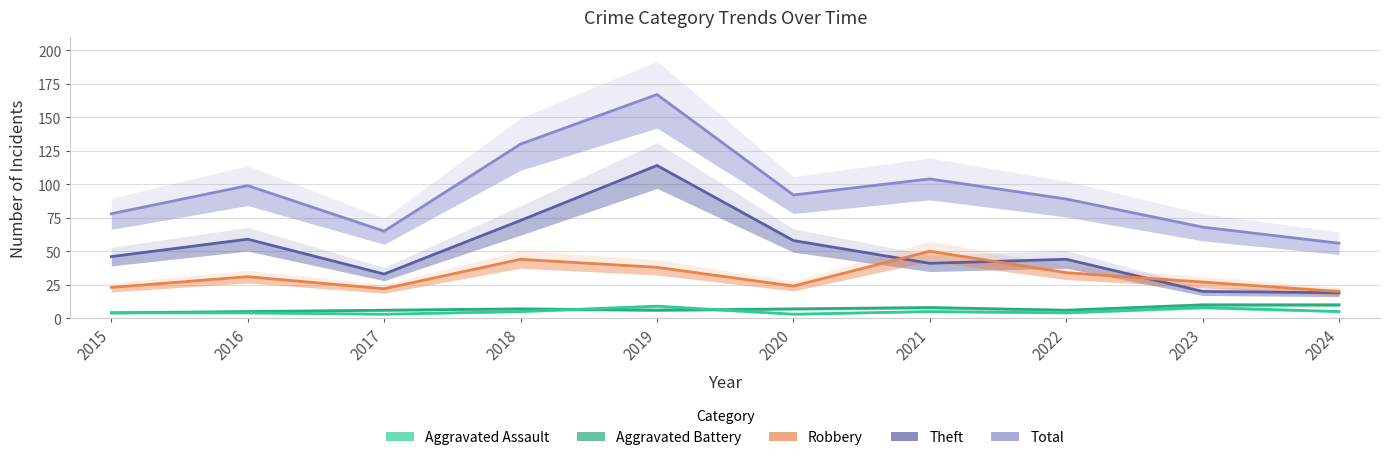

Which series has the largest total across all categories?

Total